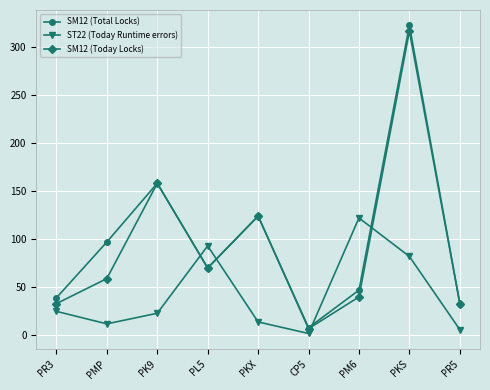

Is it true that ST22 (Today Runtime errors) equals 93 at PL5?

True